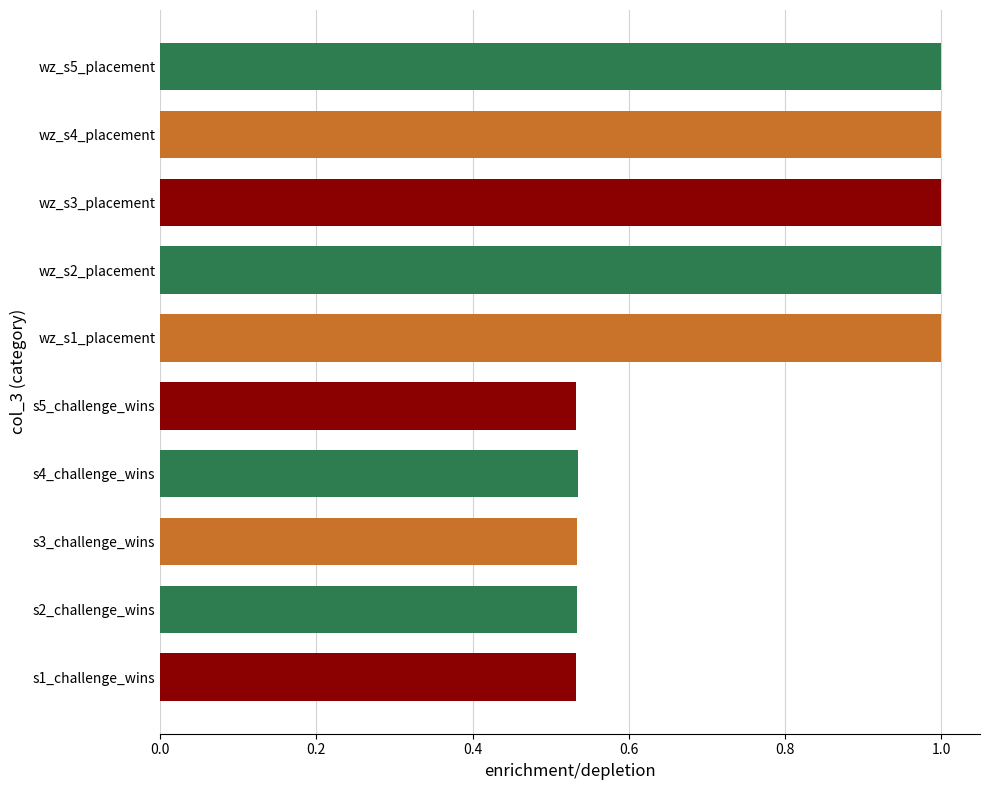

The chart shows a value of 1.0 at wz_s5_placement. True or false?

True